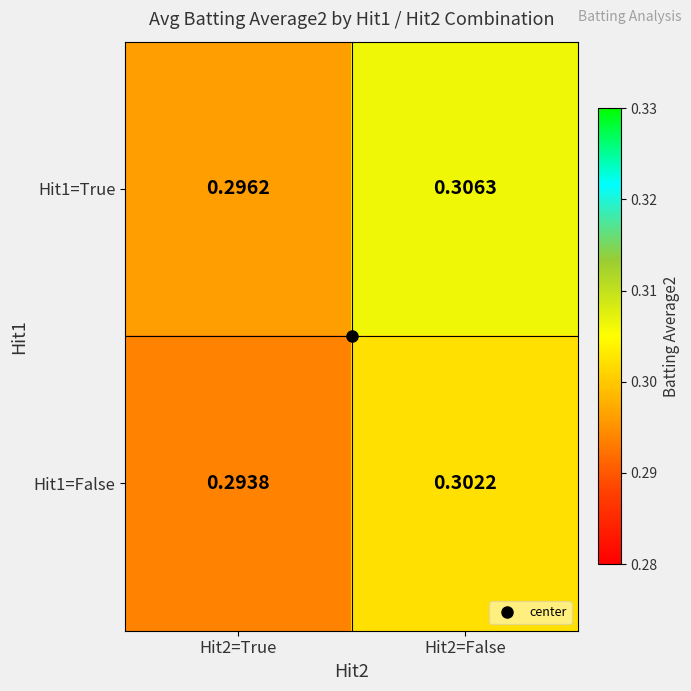

Reading right to left, list all the values displayed in this chart.

Hit1=True: Hit2=False=0.3	Hit2=True=0.3
Hit1=False: Hit2=False=0.3	Hit2=True=0.3